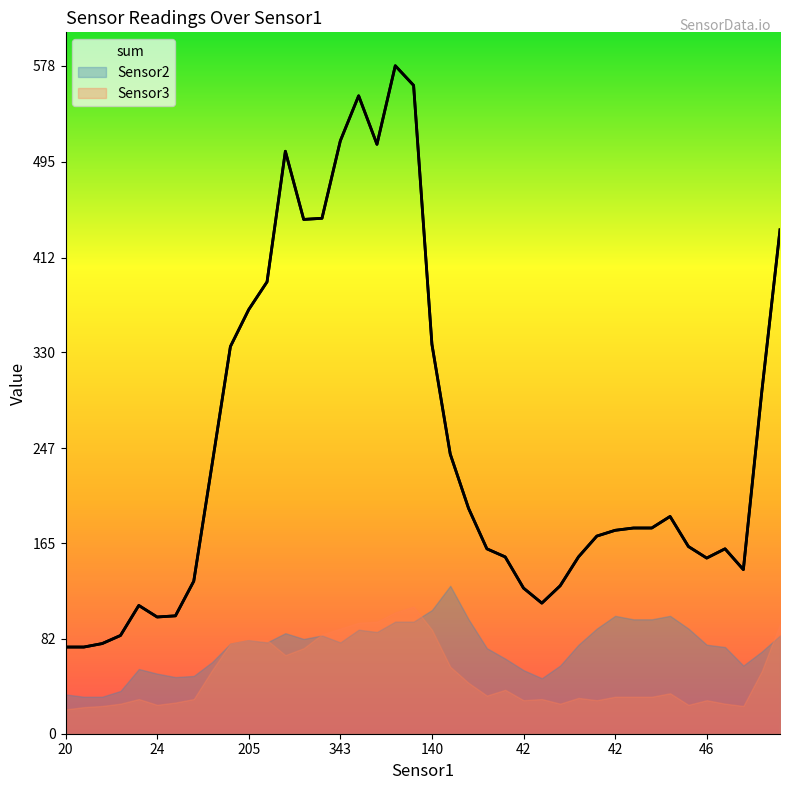

At 42, list the series in order from smallest to largest.

Sensor3, Sensor2, sum